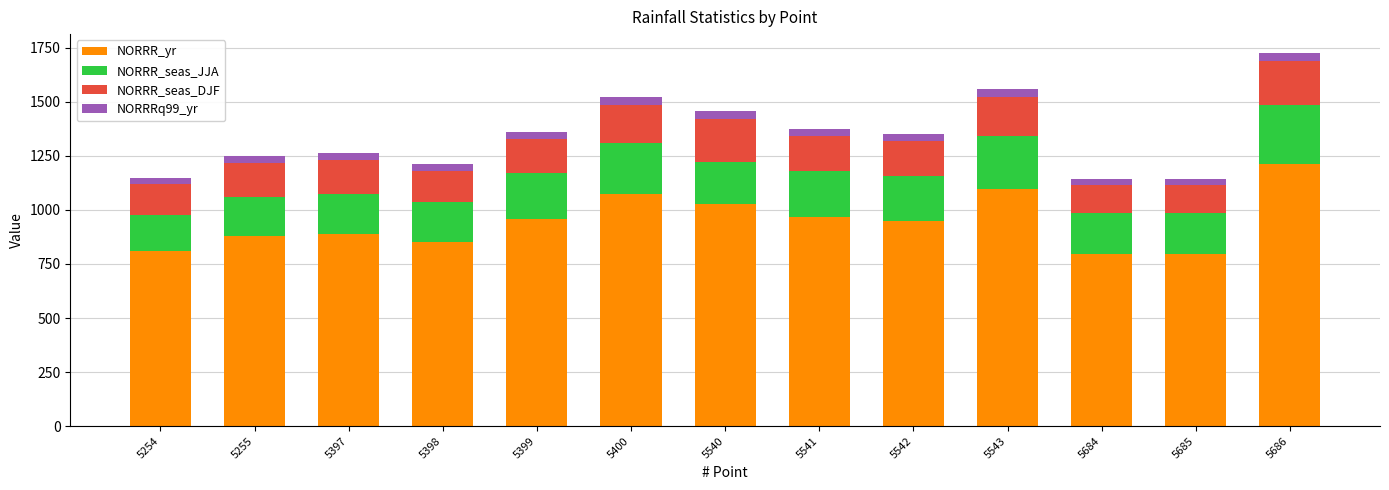

What is the difference between the maximum and minimum values in the NORRR_yr series?

417.2